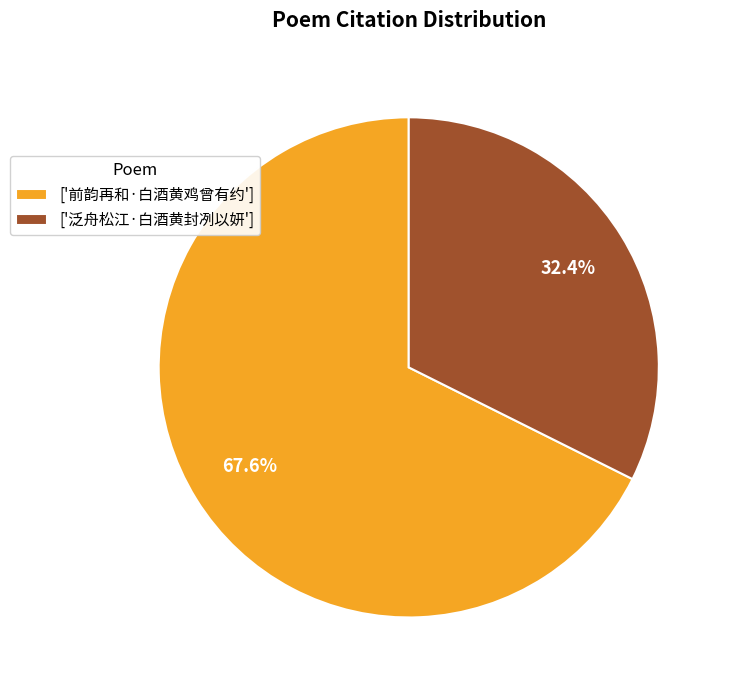

Do ['泛舟松江·白酒黄封冽以妍'] and ['前韵再和·白酒黄鸡曾有约'] together represent more than half of the pie?

Yes